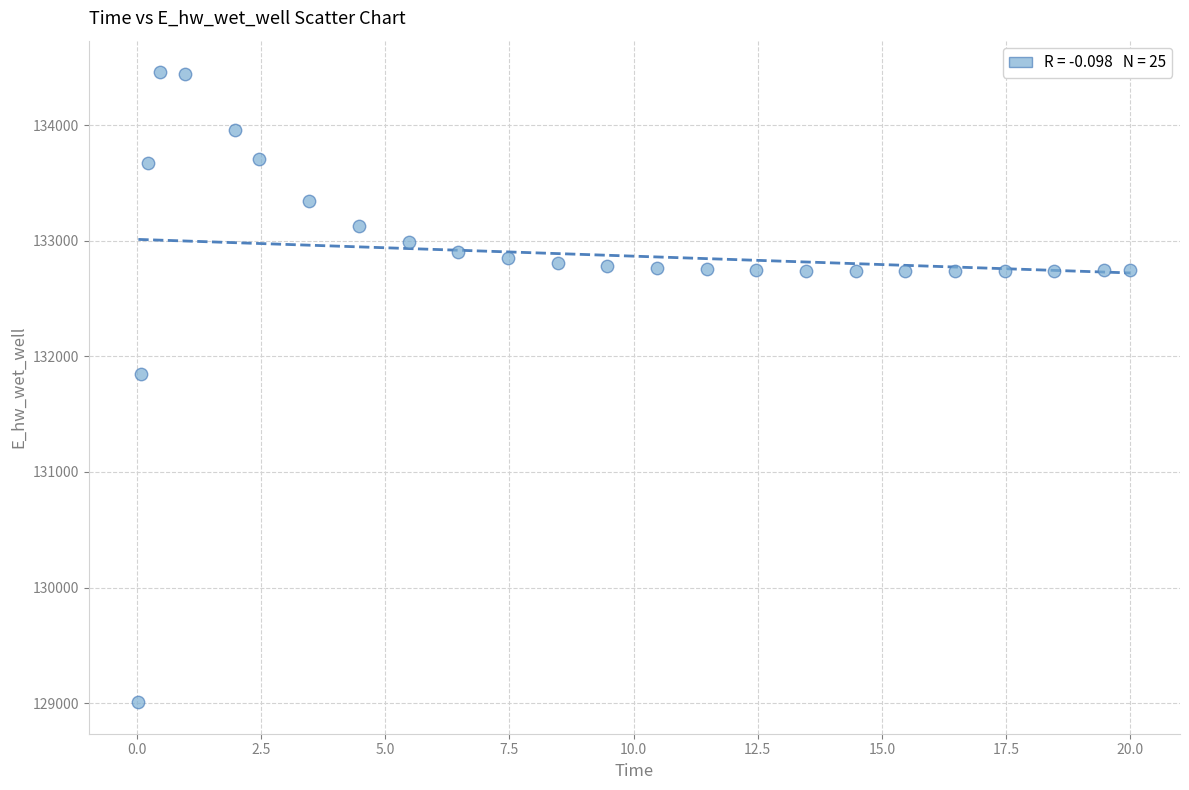

What is the range of Y values (max minus min)?

5451.8